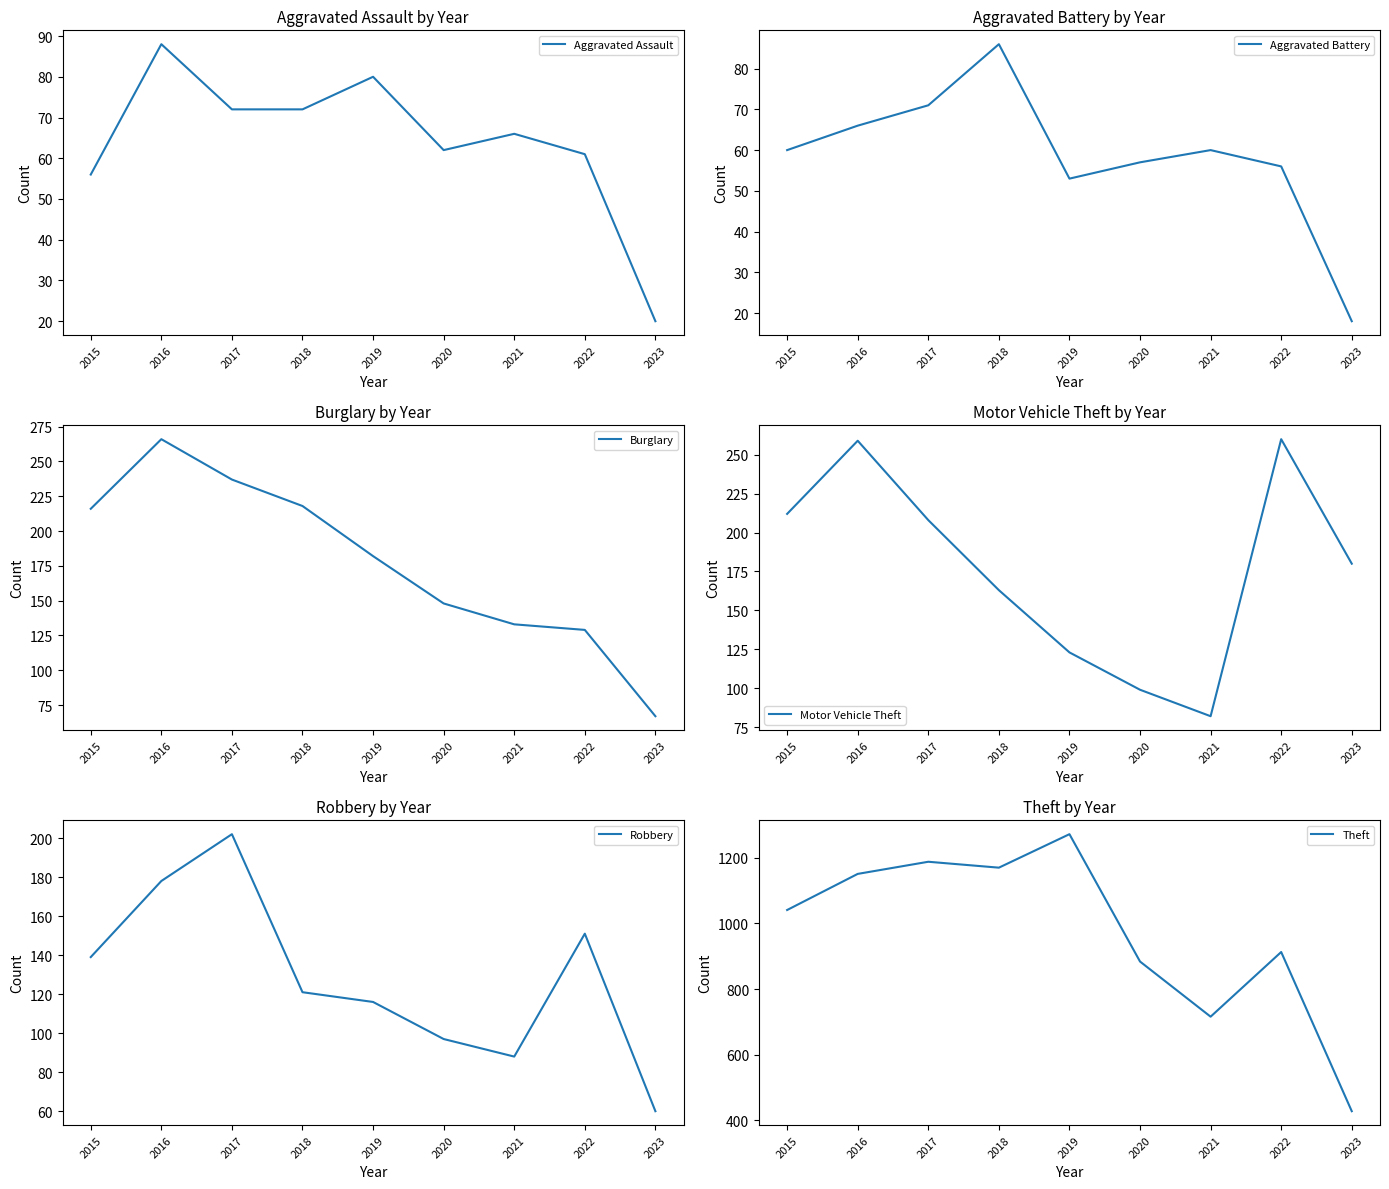

What is the greatest value displayed?

1272